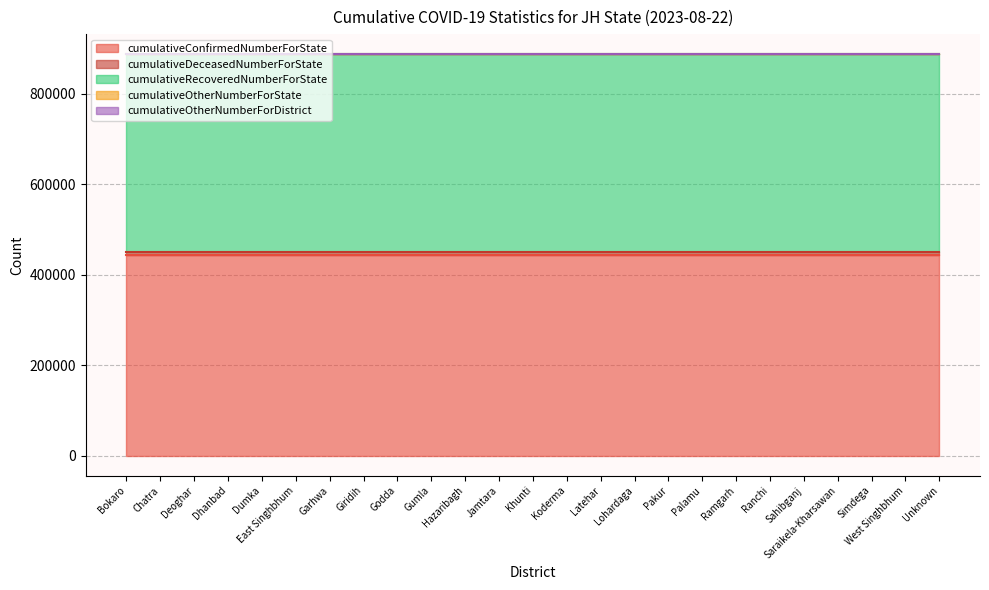

The cumulativeRecoveredNumberForState series shows 656130 at Chatra. True or false?

False